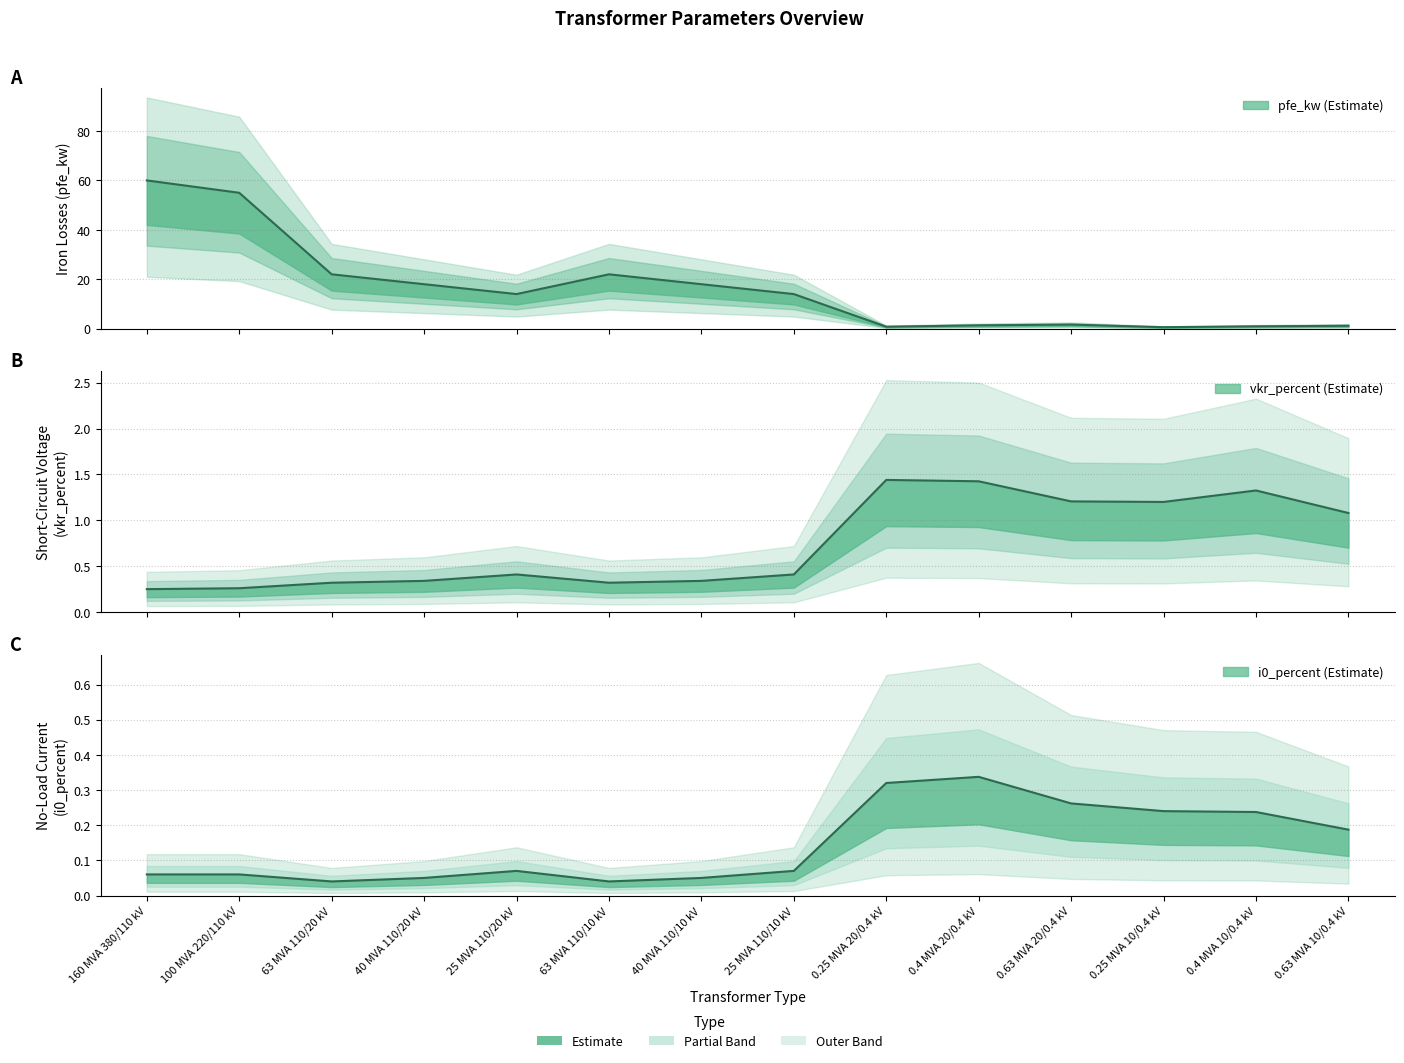

Does the chart display data point markers on the line(s)?

No